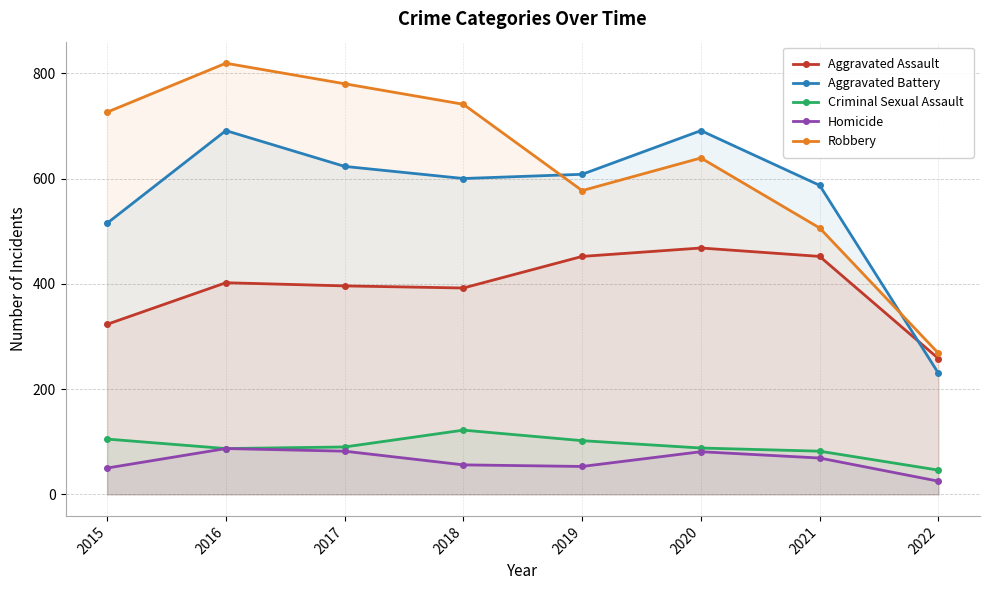

Reading left to right, extract all data points from this chart.

Aggravated Assault: 323	402	396	392	452	468	452	258
Aggravated Battery: 515	691	623	600	608	691	587	230
Criminal Sexual Assault: 105	87	90	122	102	88	82	46
Homicide: 50	87	82	56	53	81	69	25
Robbery: 726	819	780	741	577	639	506	268